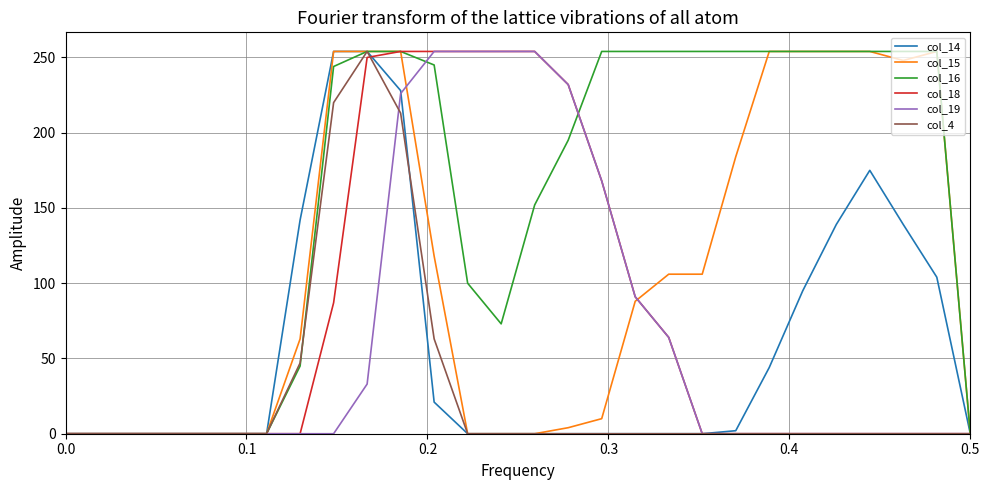

What is the difference between the second highest and minimum values in the col_15 series?

254